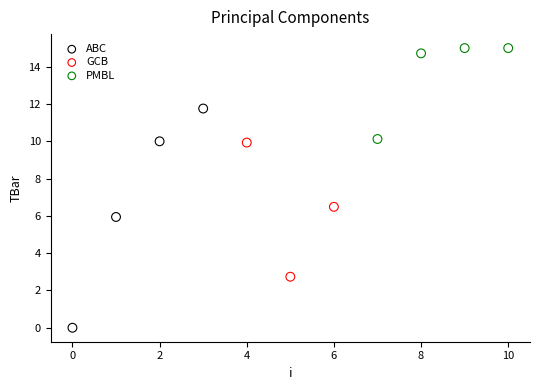

Which series contains the highest Y value?

PMBL